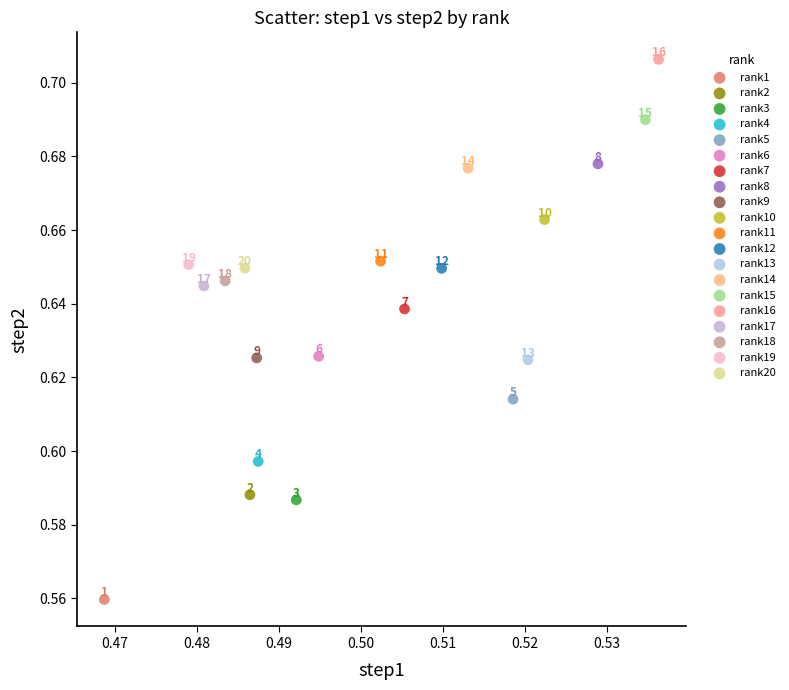

Which series reaches the maximum Y coordinate?

rank16